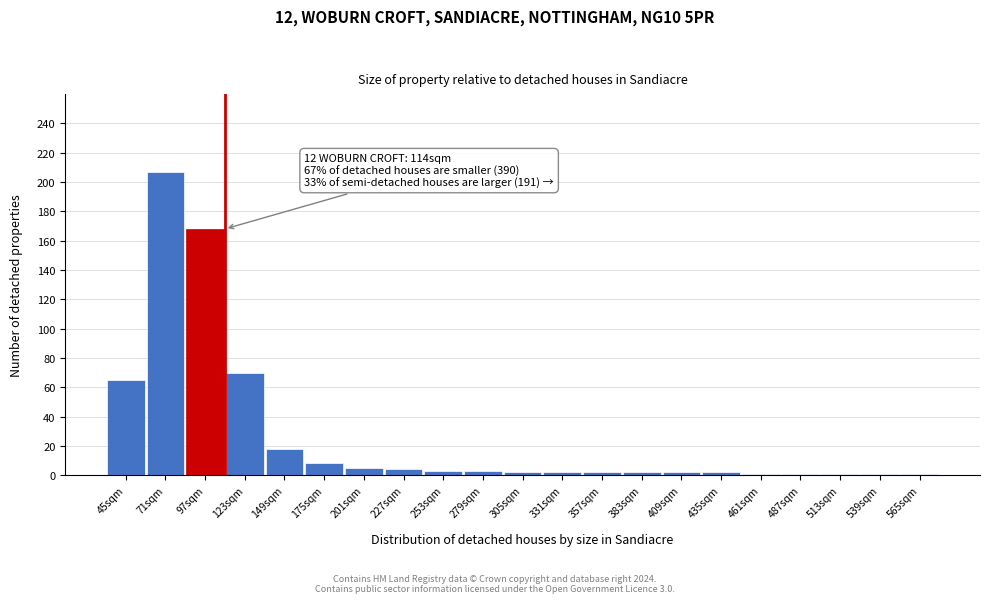

What is the sum of all values?

568